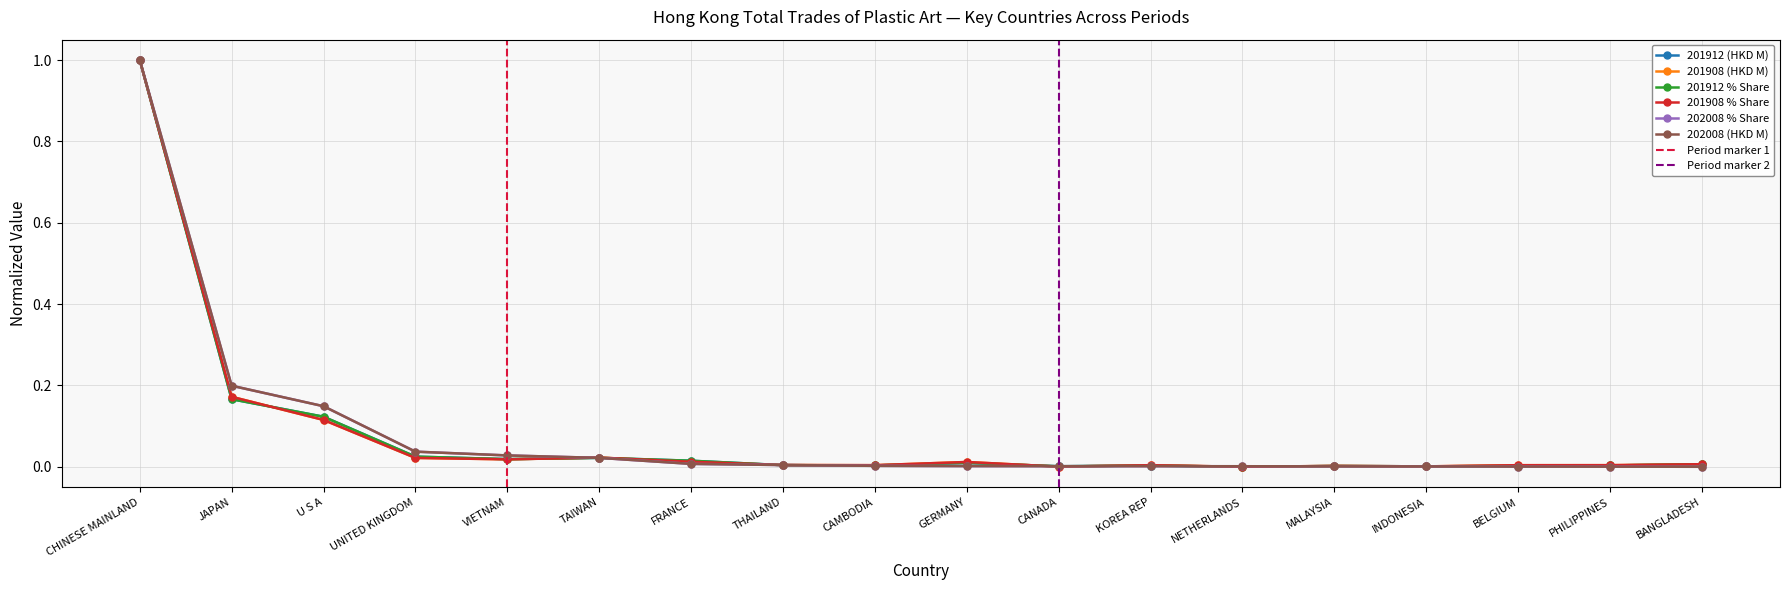

How many intersections are there between 201908 (HKD M) and 202008 % Share?

5